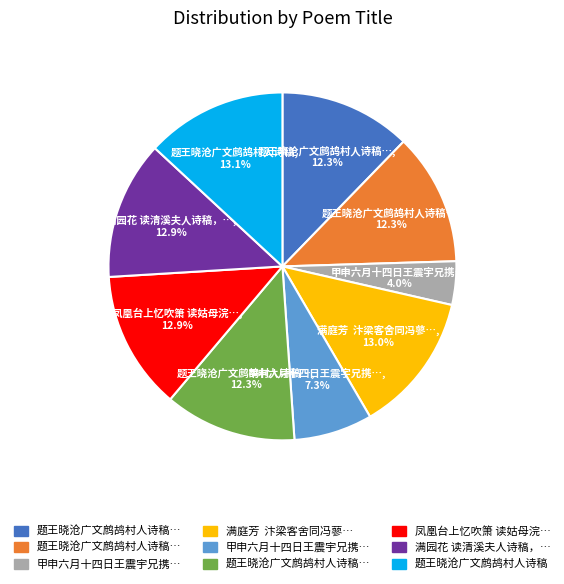

Is there a majority slice in this chart?

No